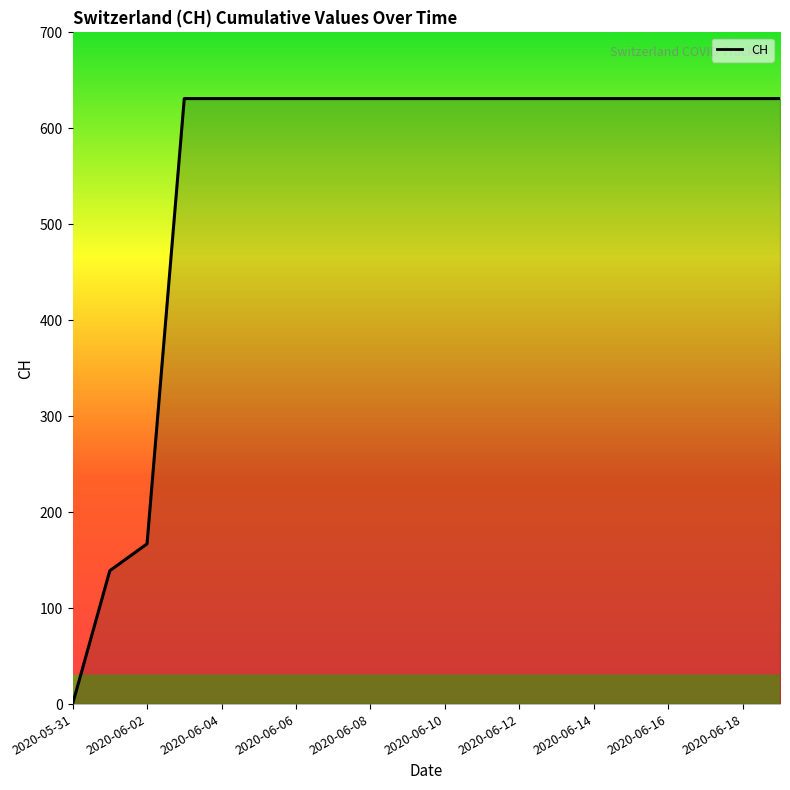

What is the difference between the maximum and minimum values?

631